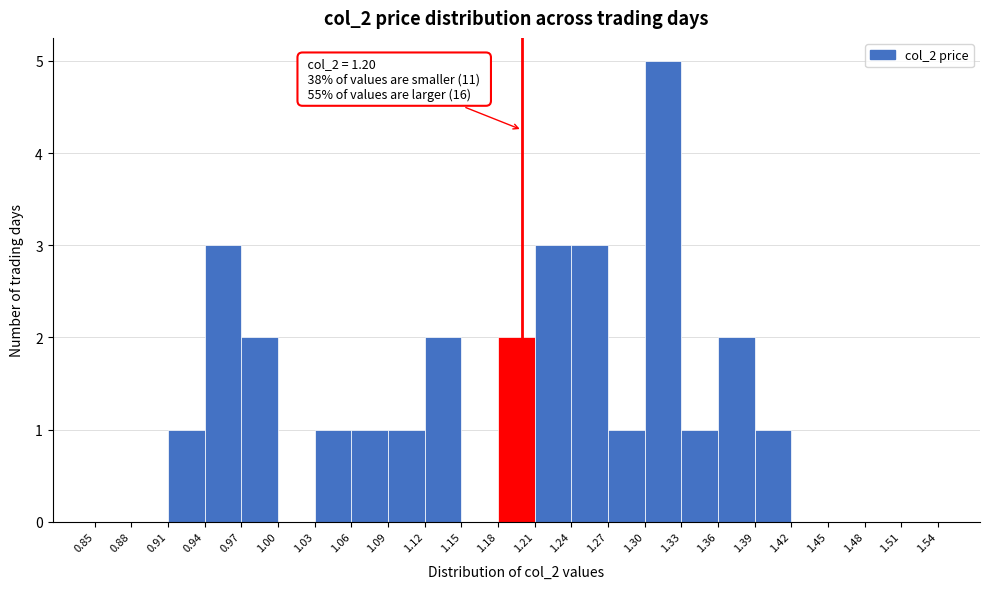

Which range on the x-axis has the tallest bar?

1.30 to 1.33